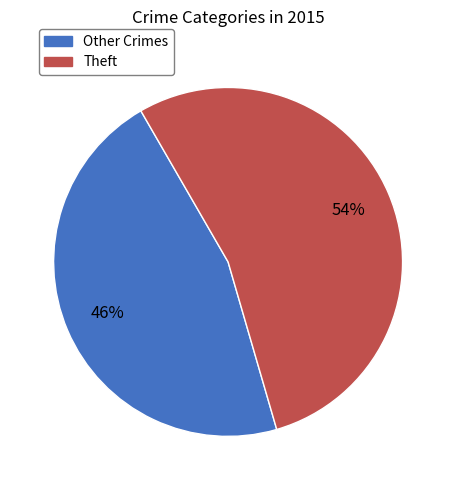

Is there a majority slice in this chart?

Yes